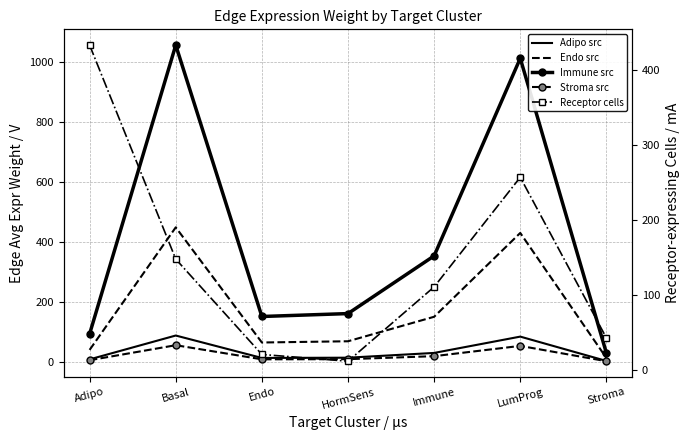

What is the label of the 5th point from the right?

Endo